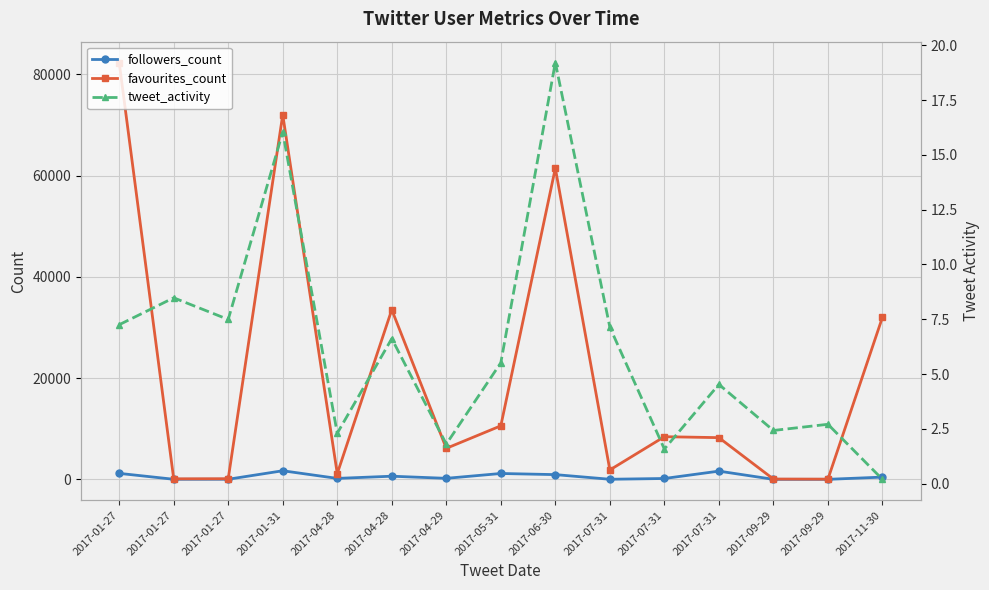

What is the difference between the highest and lowest values at 2017-11-30?

32001.8